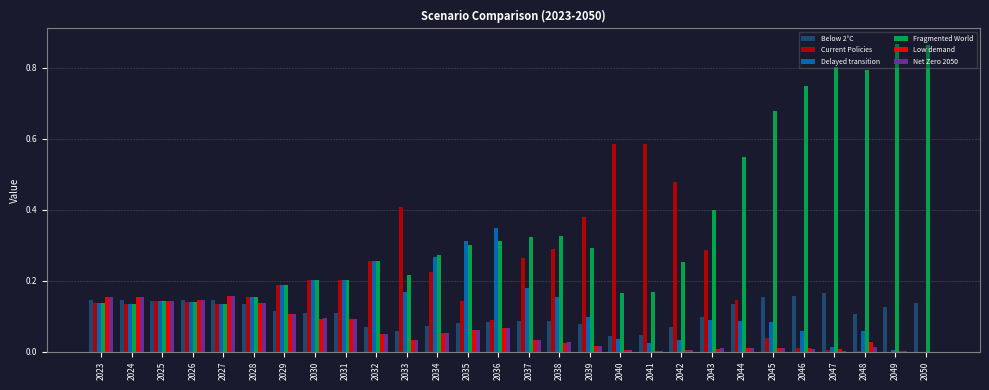

Which series has the largest total across all categories?

Fragmented World